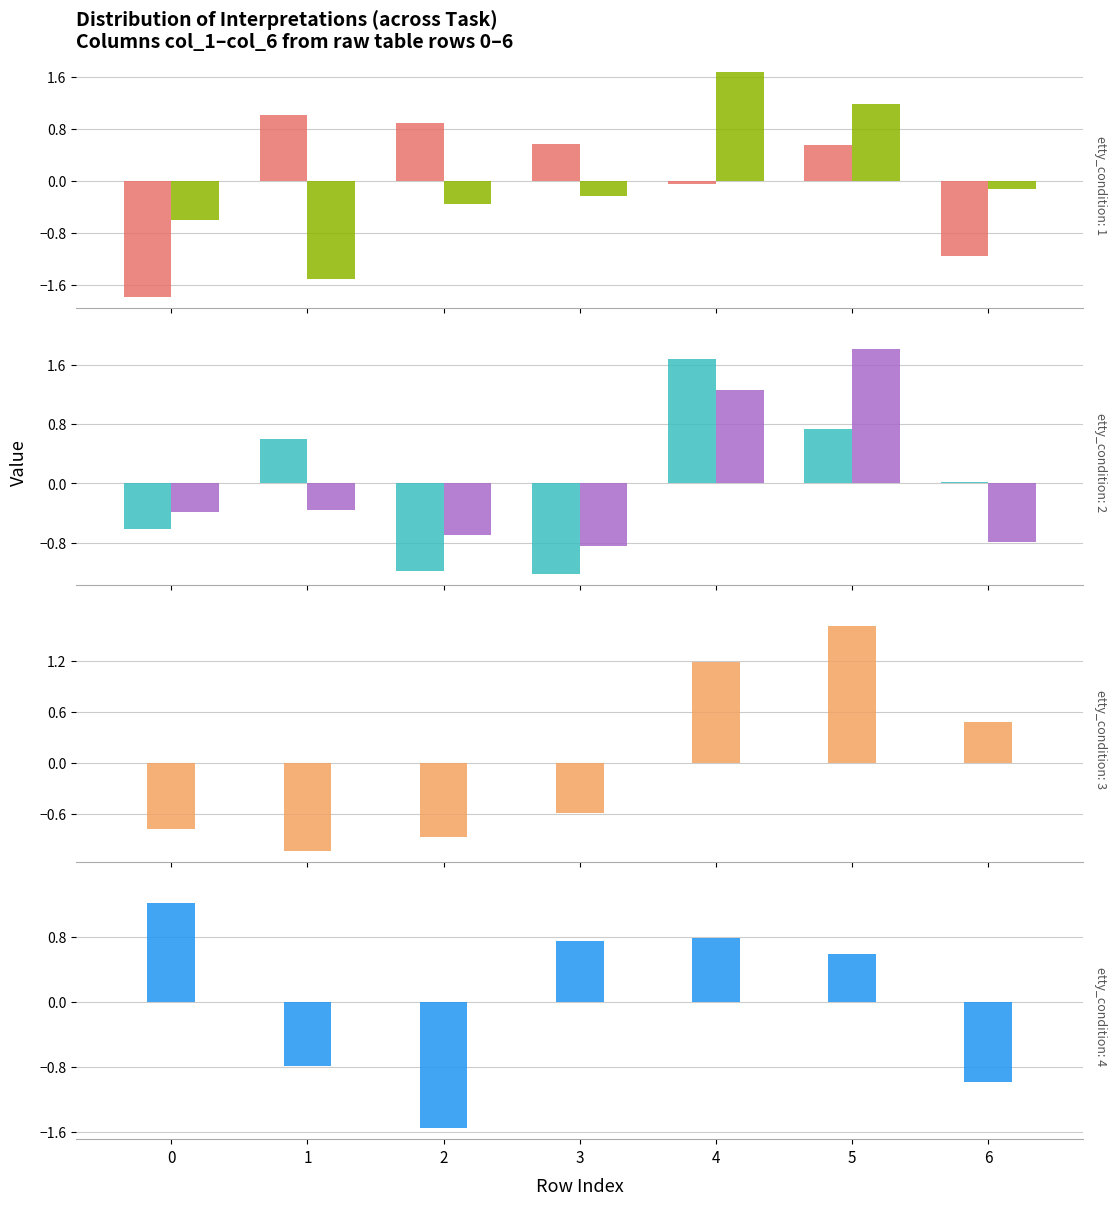

Between 0 and 3, which series saw the biggest shift?

col_1